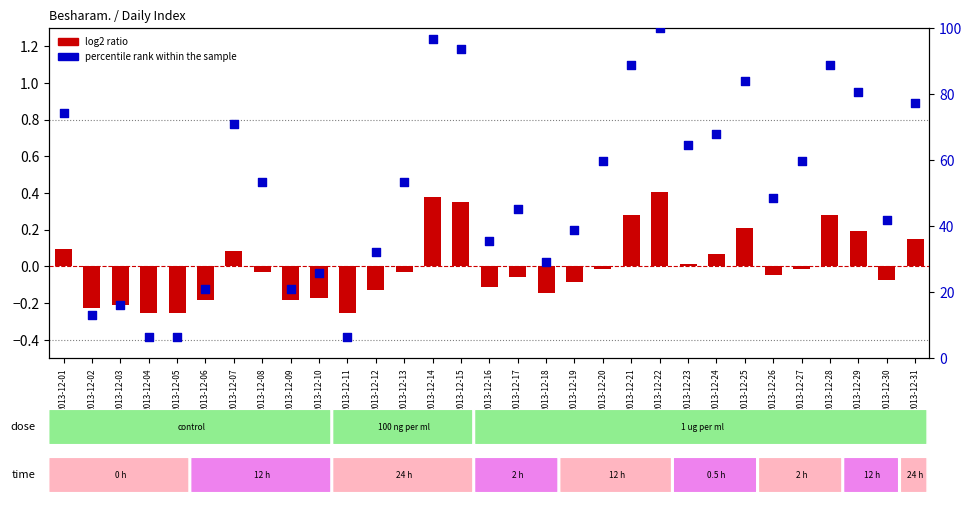

Is the value of log2 ratio at 2013-12-03 greater than the value of percentile rank within the sample at 2013-12-20?

No